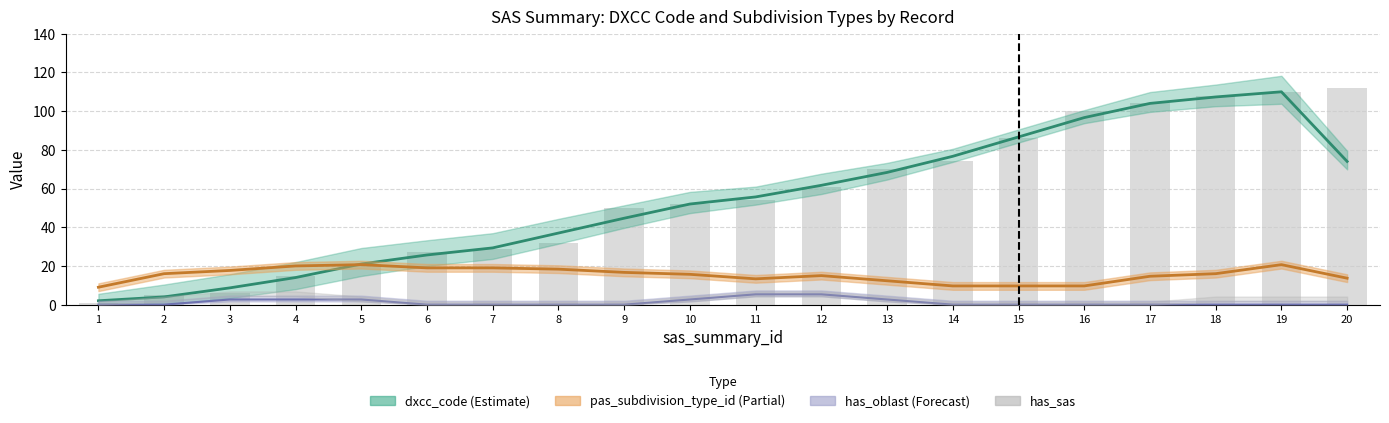

What is the sum of all dxcc_code values?

1117